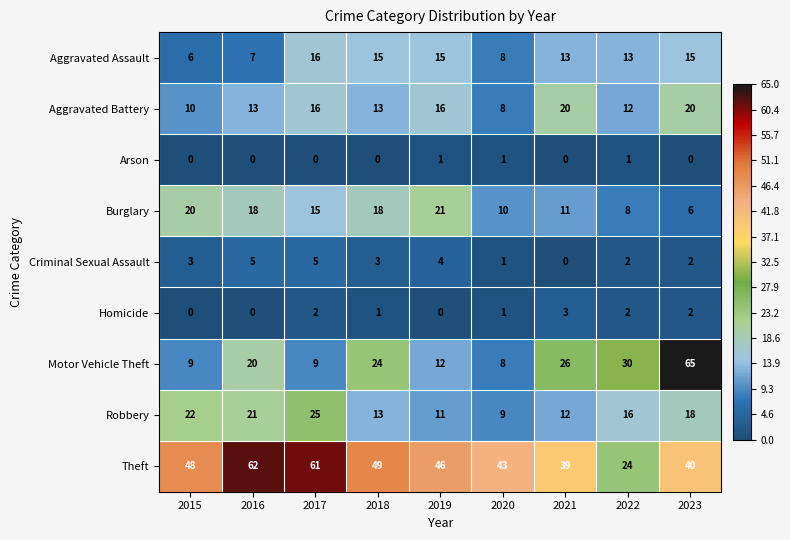

At which label does Robbery first exceed 16?

2015